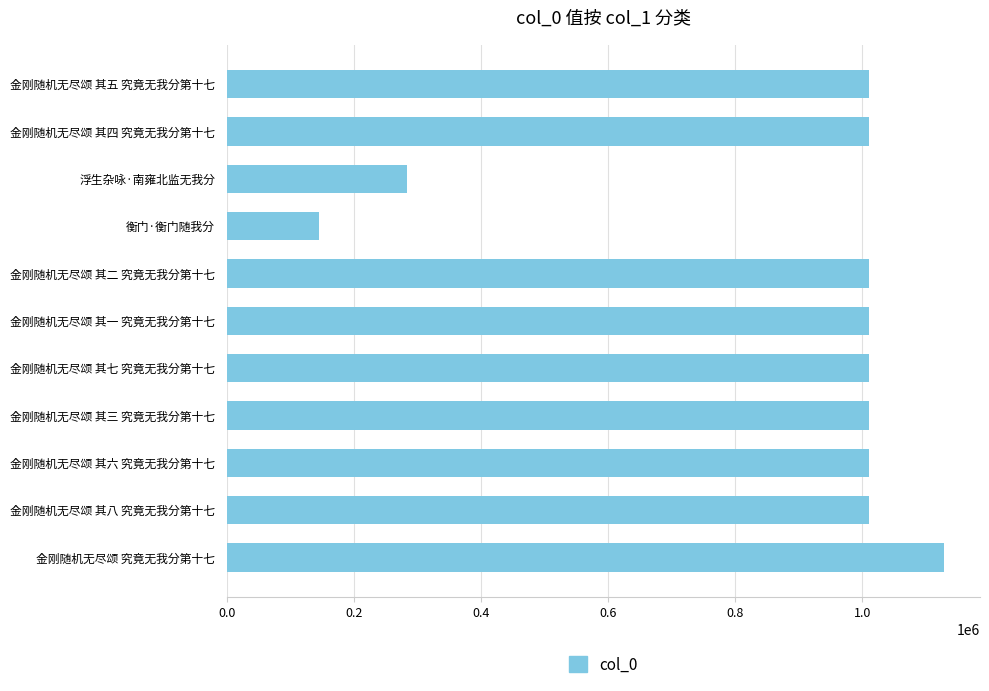

What is the sum of the values at 金刚随机无尽颂 其四 究竟无我分第十七 and 金刚随机无尽颂 其六 究竟无我分第十七?

2022024